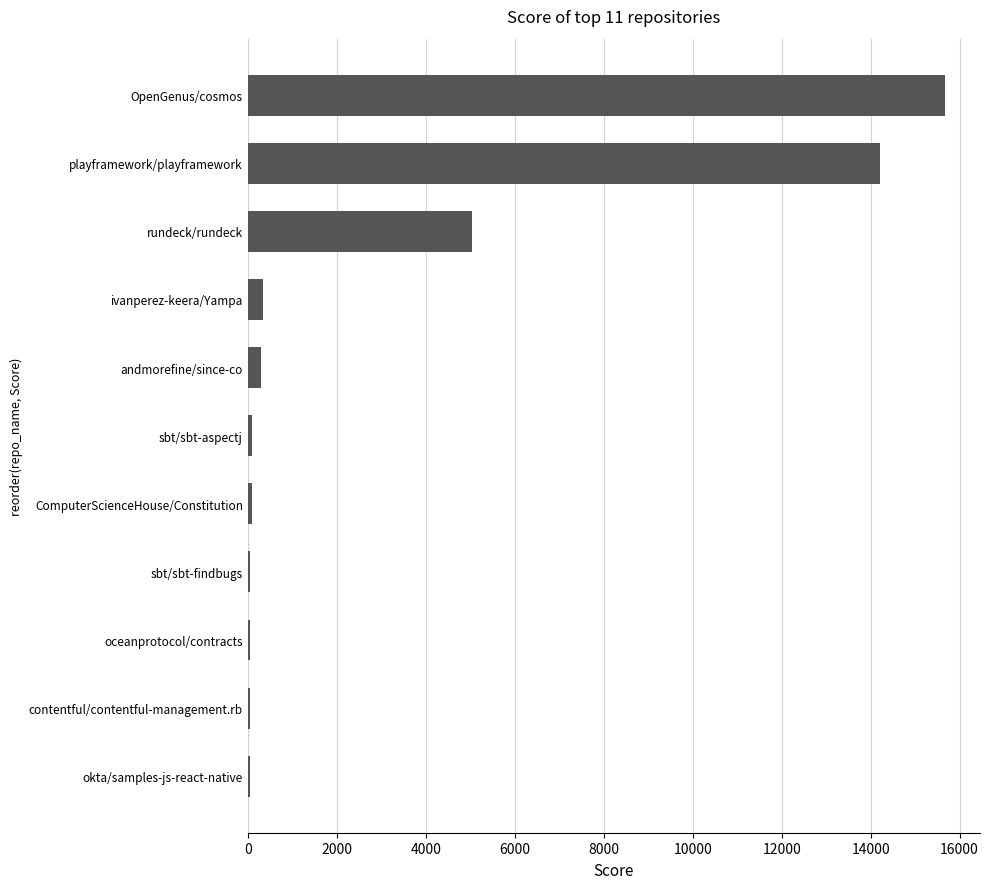

True or false: the data shows 5044.5 at rundeck/rundeck.

True